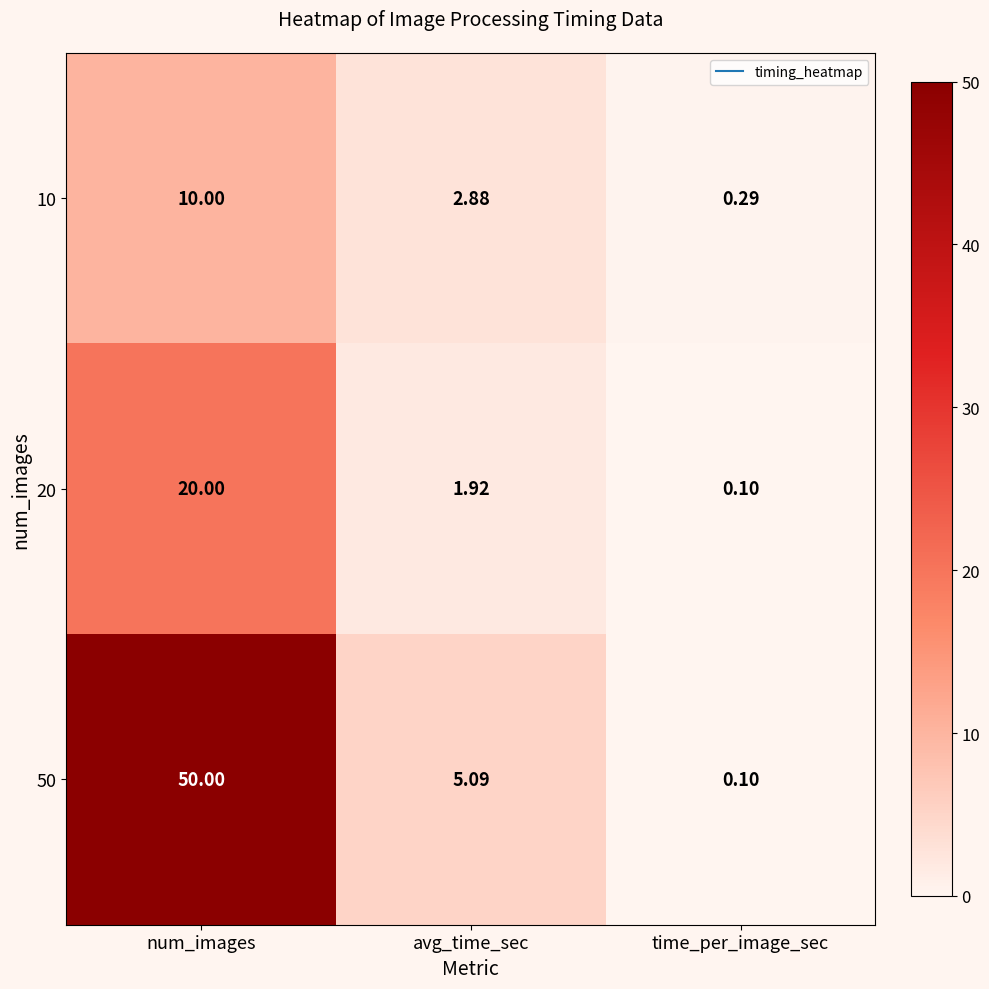

Between num_images and time_per_image_sec, which series saw the biggest shift?

50